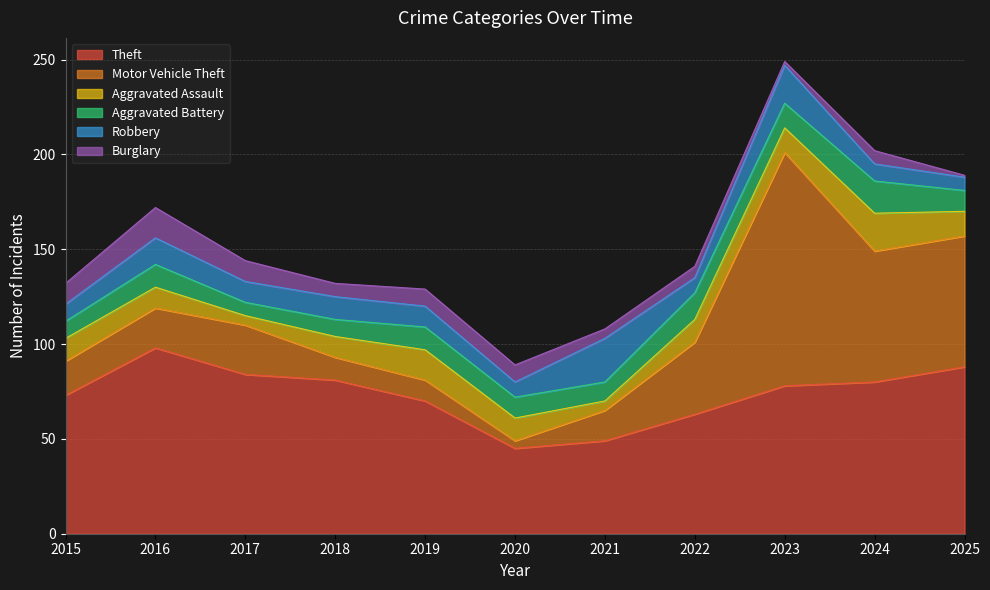

What is the value of the Burglary point at the 3rd from the left?

11